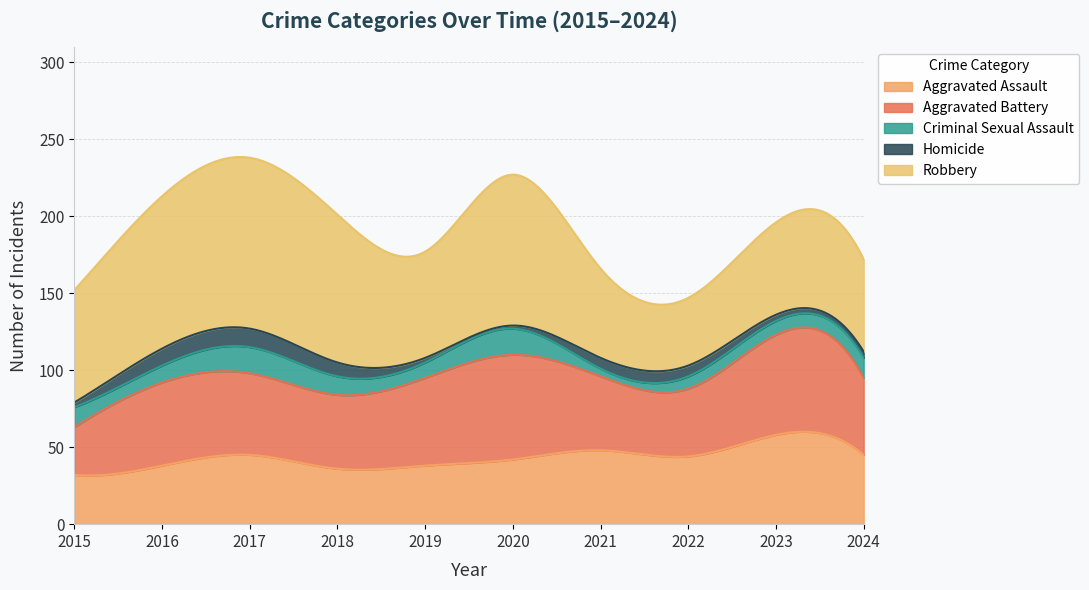

Rank the series by their maximum value, from lowest to highest.

Homicide, Criminal Sexual Assault, Aggravated Assault, Aggravated Battery, Robbery